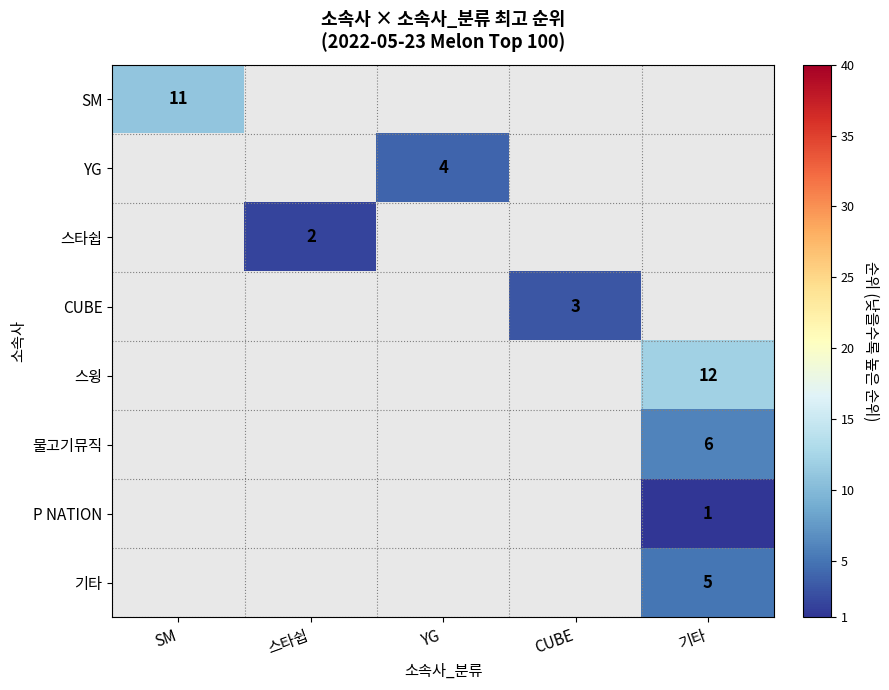

Is it true that CUBE equals 2 at CUBE?

False